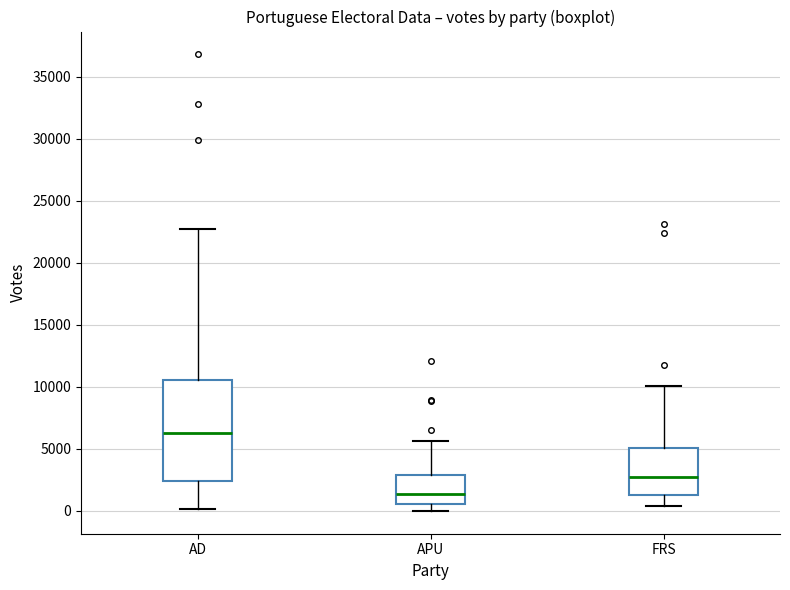

Reading left to right, read every box against the y-axis: the position of its median line, the range the box covers, and the ends of its whiskers. The values are not printed on the chart, so give them approximately, as read against the axis.

AD: median 6500, box 2500 to 10500, whiskers 0 to 22500
APU: median 1500, box 500 to 3000, whiskers 0 to 5500
FRS: median 3000, box 1500 to 5000, whiskers 500 to 10000